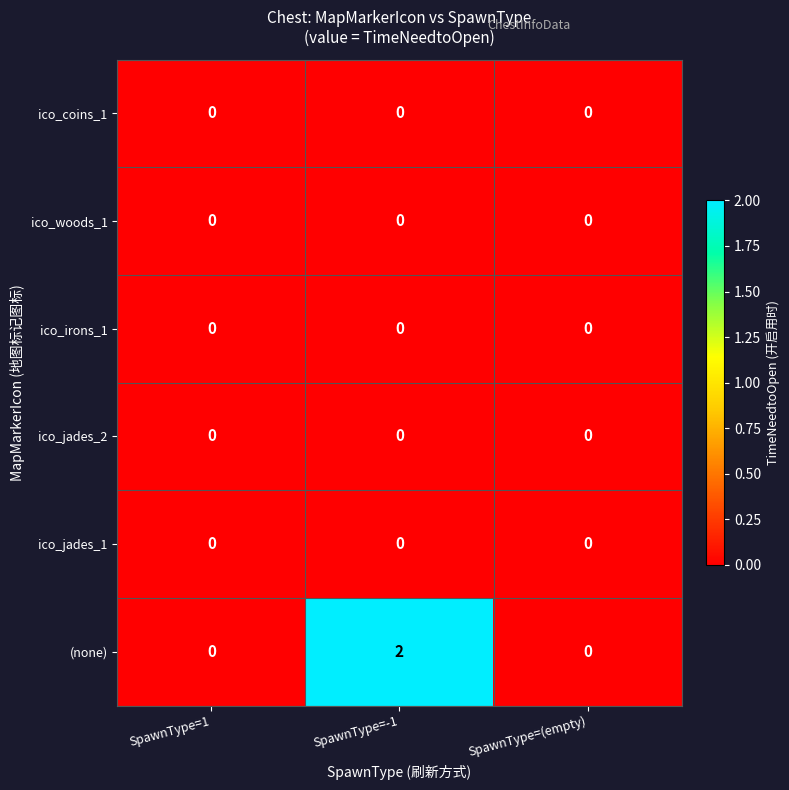

The value of (none) at SpawnType=1 is 1. True or false?

False